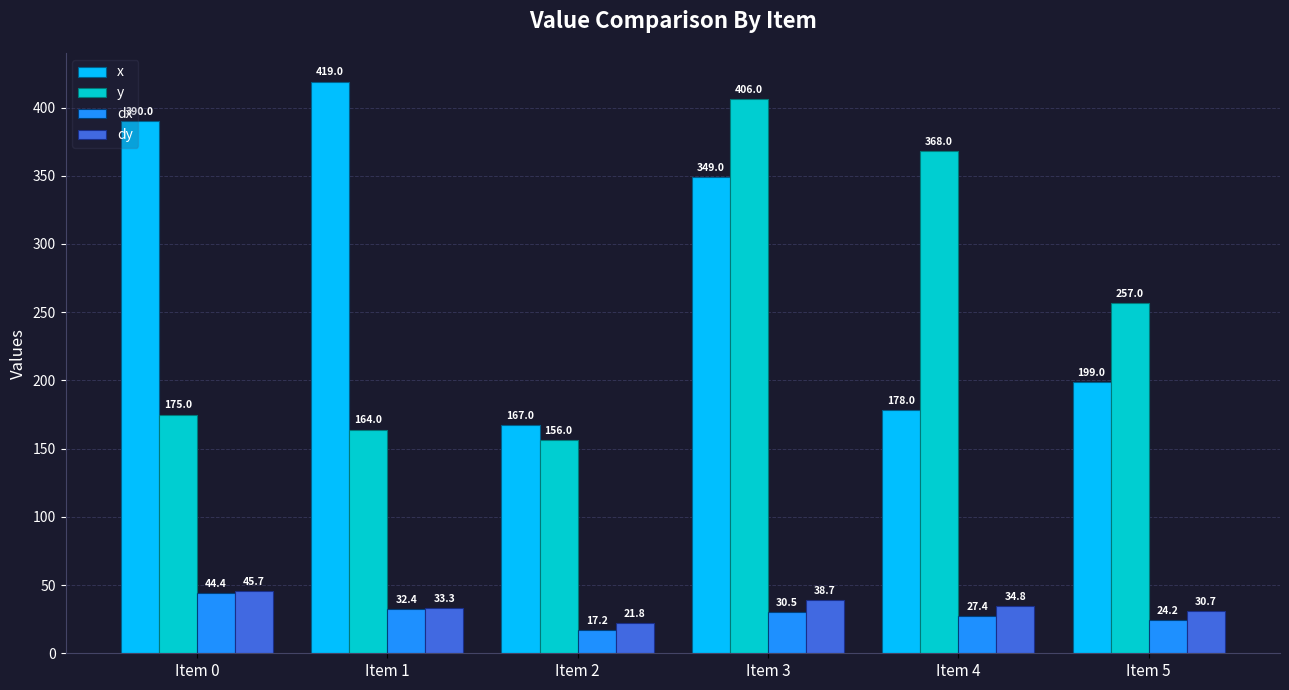

What value does the x series have at Item 1?

419.0